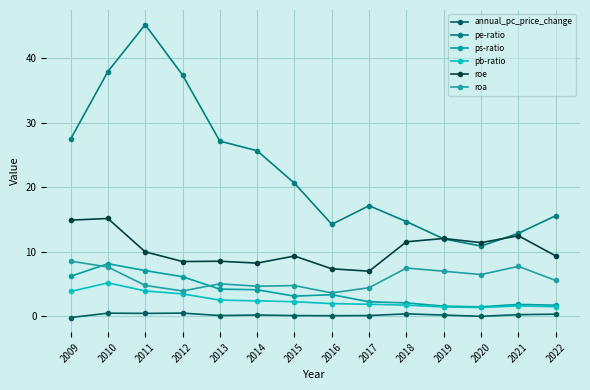

What is the difference between the second highest and minimum values in the pb-ratio series?

2.6